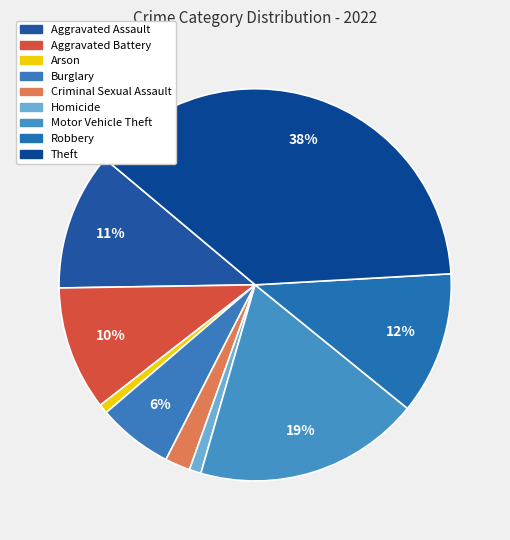

Does Arson account for over 50% of the chart?

No